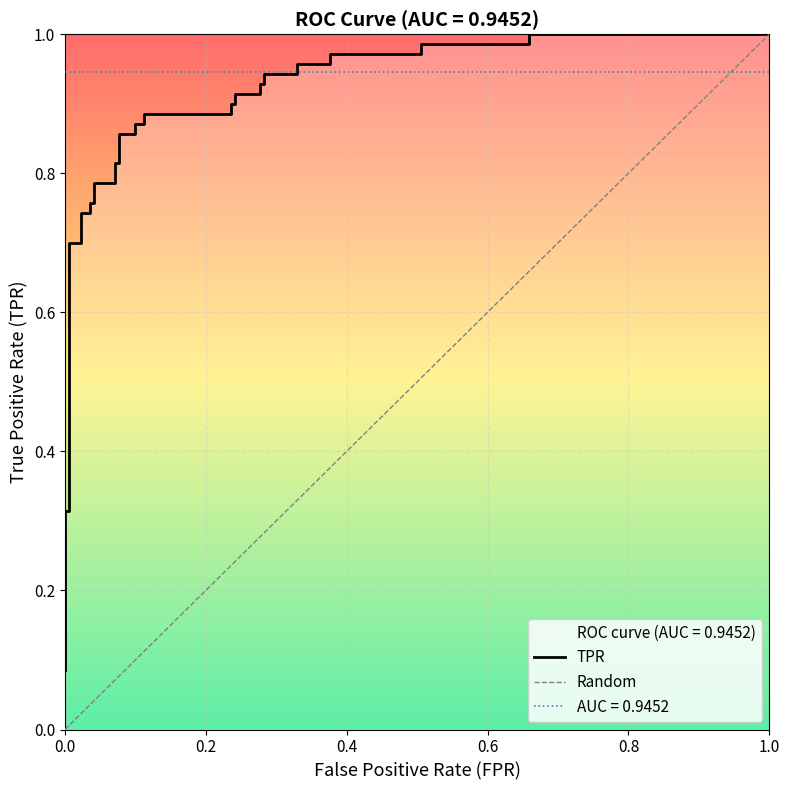

True or false: there are more than 0 points higher than both neighbors.

False